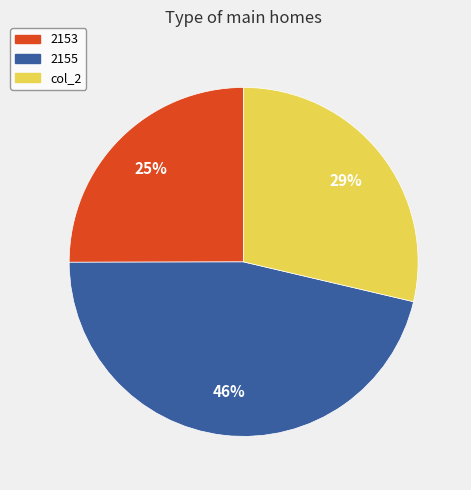

Which has a higher value, col_2 or 2155?

2155